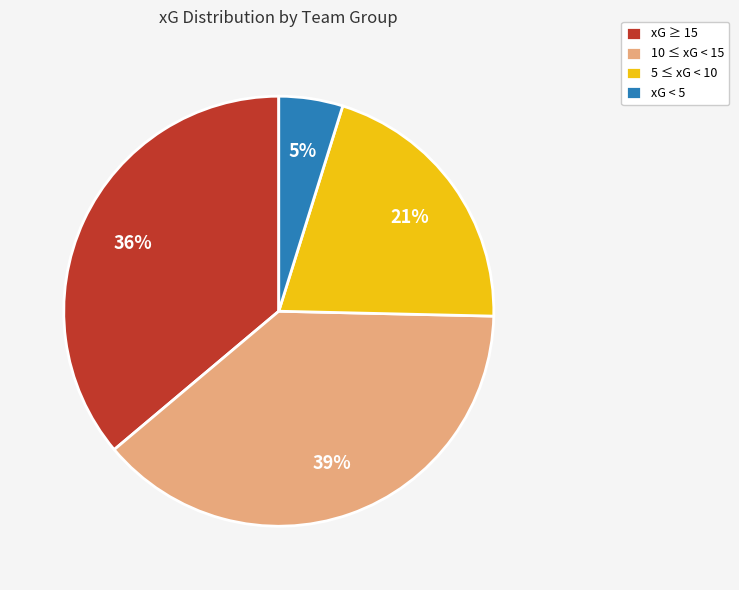

Combined, do xG < 5 and xG ≥ 15 account for over 50%?

No